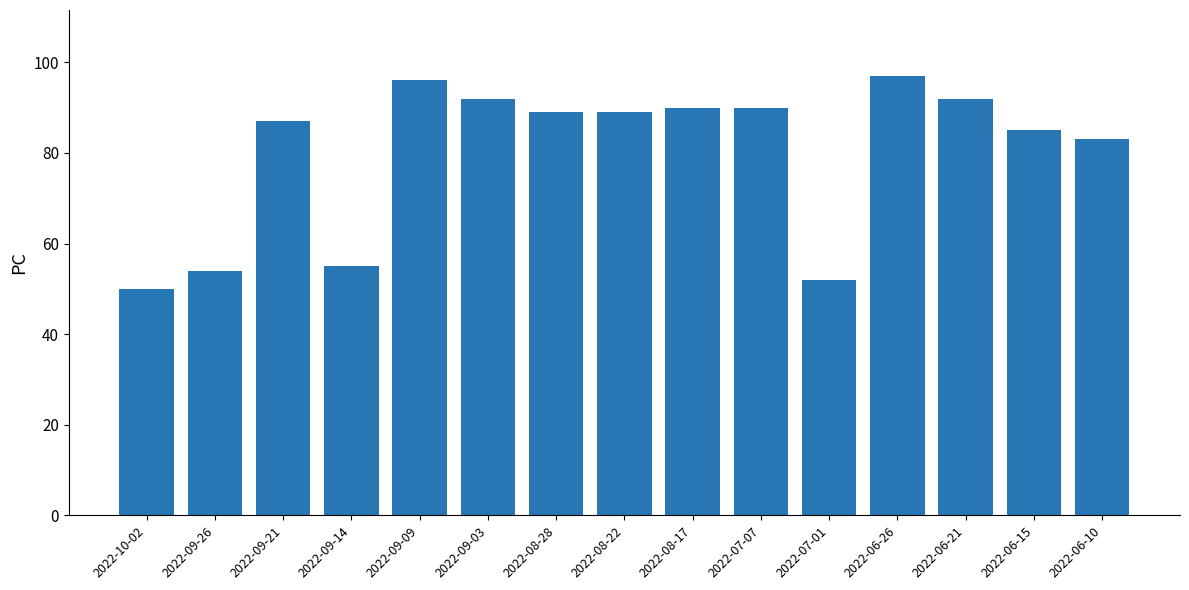

Count the number of categories in the chart.

15